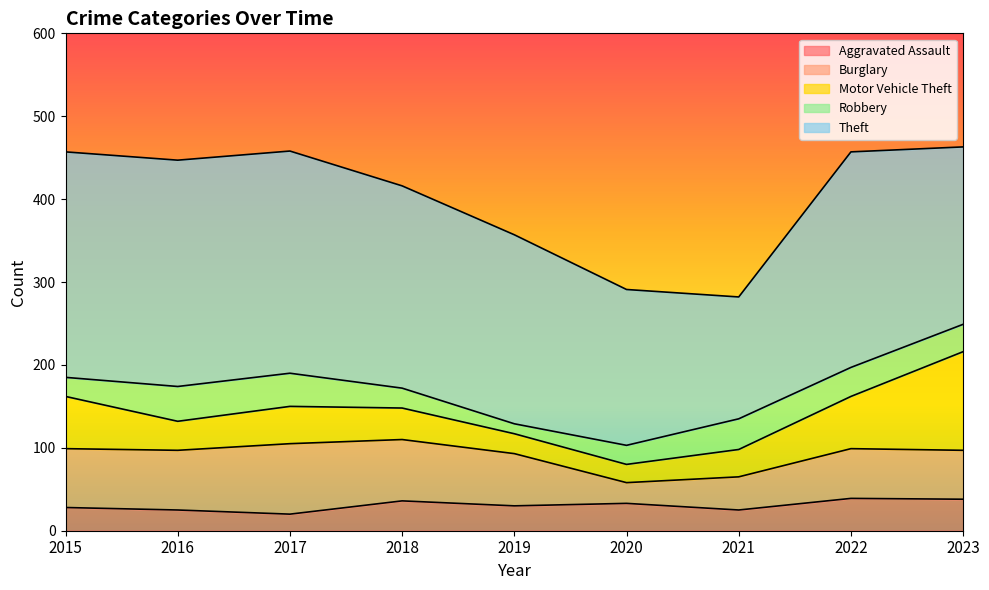

How many data points in Theft are above 244?

4